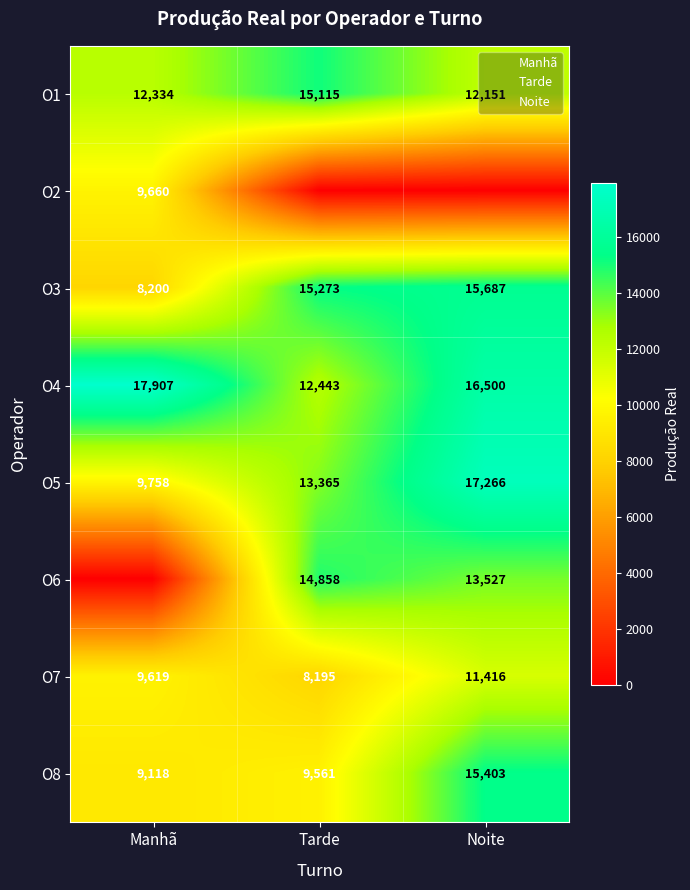

What is the approximate value of O8 at Noite?

15403